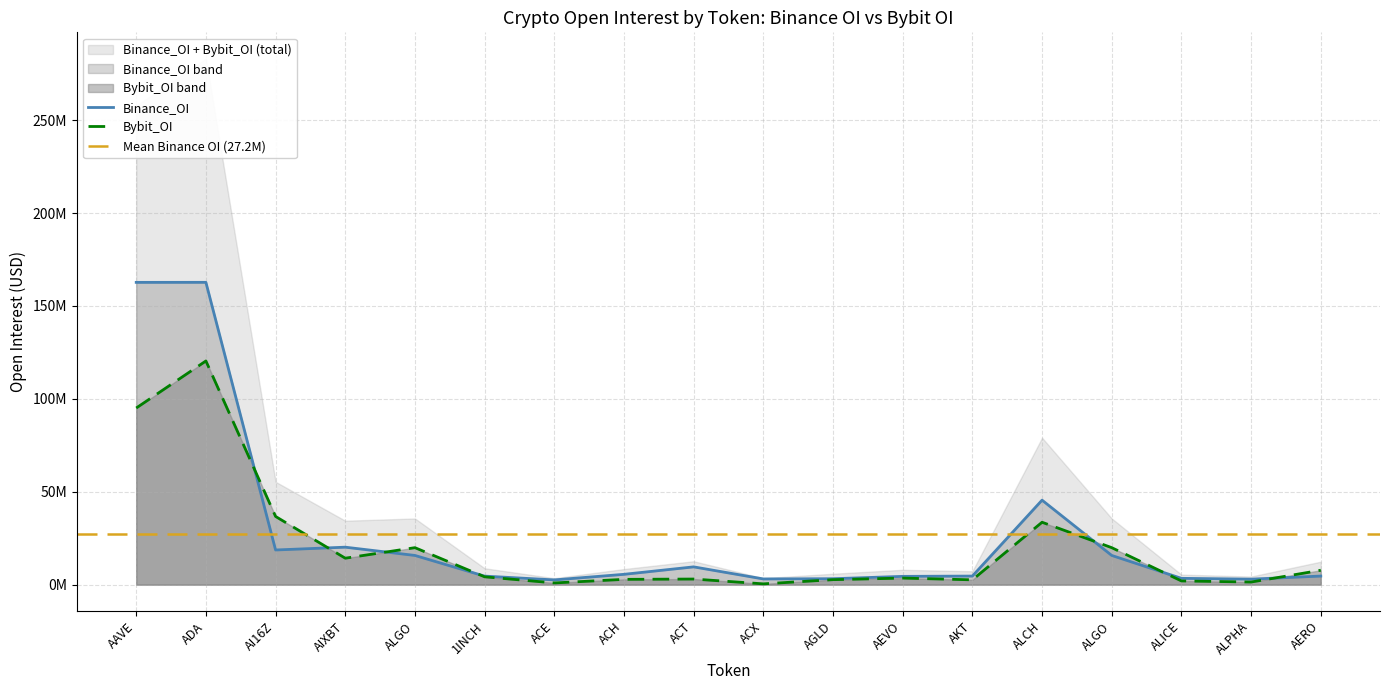

Where does the Binance_OI series first go above 5559100?

AAVE